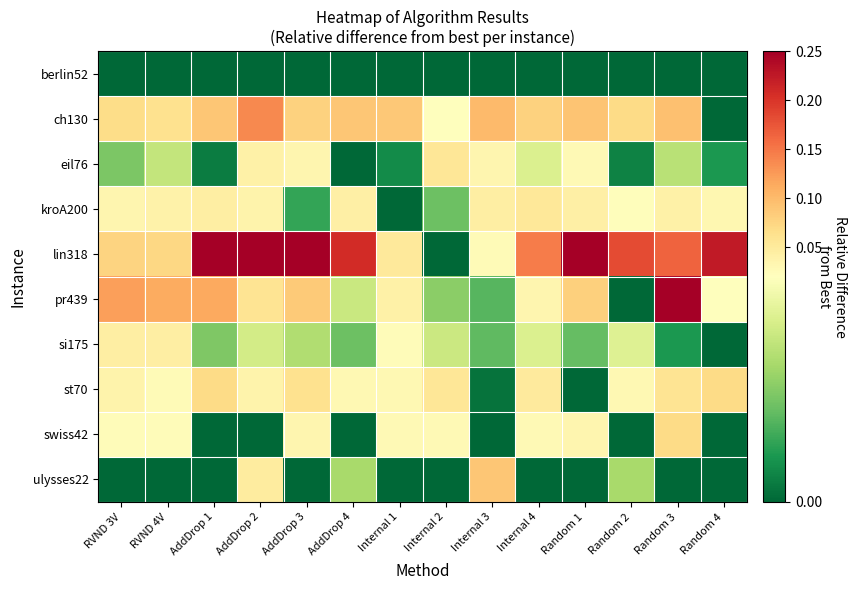

Reading left to right, list all the values displayed in this chart.

berlin52: RVND 3V=0.0	RVND 4V=0.0	AddDrop 1=0.0	AddDrop 2=0.0	AddDrop 3=0.0	AddDrop 4=0.0	Internal 1=0.0	Internal 2=0.0	Internal 3=0.0	Internal 4=0.0	Random 1=0.0	Random 2=0.0	Random 3=0.0	Random 4=0.0
ch130: RVND 3V=0.1	RVND 4V=0.1	AddDrop 1=0.1	AddDrop 2=0.1	AddDrop 3=0.1	AddDrop 4=0.1	Internal 1=0.1	Internal 2=0.0	Internal 3=0.1	Internal 4=0.1	Random 1=0.1	Random 2=0.1	Random 3=0.1	Random 4=0.0
eil76: RVND 3V=0.0	RVND 4V=0.0	AddDrop 1=0.0	AddDrop 2=0.0	AddDrop 3=0.0	AddDrop 4=0.0	Internal 1=0.0	Internal 2=0.1	Internal 3=0.0	Internal 4=0.0	Random 1=0.0	Random 2=0.0	Random 3=0.0	Random 4=0.0
kroA200: RVND 3V=0.0	RVND 4V=0.0	AddDrop 1=0.0	AddDrop 2=0.0	AddDrop 3=0.0	AddDrop 4=0.0	Internal 1=0.0	Internal 2=0.0	Internal 3=0.0	Internal 4=0.1	Random 1=0.0	Random 2=0.0	Random 3=0.0	Random 4=0.0
lin318: RVND 3V=0.1	RVND 4V=0.1	AddDrop 1=0.3	AddDrop 2=0.4	AddDrop 3=0.3	AddDrop 4=0.2	Internal 1=0.1	Internal 2=0.0	Internal 3=0.0	Internal 4=0.1	Random 1=0.4	Random 2=0.2	Random 3=0.2	Random 4=0.2
pr439: RVND 3V=0.1	RVND 4V=0.1	AddDrop 1=0.1	AddDrop 2=0.1	AddDrop 3=0.1	AddDrop 4=0.0	Internal 1=0.0	Internal 2=0.0	Internal 3=0.0	Internal 4=0.0	Random 1=0.1	Random 2=0.0	Random 3=0.3	Random 4=0.0
si175: RVND 3V=0.0	RVND 4V=0.0	AddDrop 1=0.0	AddDrop 2=0.0	AddDrop 3=0.0	AddDrop 4=0.0	Internal 1=0.0	Internal 2=0.0	Internal 3=0.0	Internal 4=0.0	Random 1=0.0	Random 2=0.0	Random 3=0.0	Random 4=0.0
st70: RVND 3V=0.0	RVND 4V=0.0	AddDrop 1=0.1	AddDrop 2=0.0	AddDrop 3=0.1	AddDrop 4=0.0	Internal 1=0.0	Internal 2=0.1	Internal 3=0.0	Internal 4=0.0	Random 1=0.0	Random 2=0.0	Random 3=0.1	Random 4=0.1
swiss42: RVND 3V=0.0	RVND 4V=0.0	AddDrop 1=0.0	AddDrop 2=0.0	AddDrop 3=0.0	AddDrop 4=0.0	Internal 1=0.0	Internal 2=0.0	Internal 3=0.0	Internal 4=0.0	Random 1=0.0	Random 2=0.0	Random 3=0.1	Random 4=0.0
ulysses22: RVND 3V=0.0	RVND 4V=0.0	AddDrop 1=0.0	AddDrop 2=0.0	AddDrop 3=0.0	AddDrop 4=0.0	Internal 1=0.0	Internal 2=0.0	Internal 3=0.1	Internal 4=0.0	Random 1=0.0	Random 2=0.0	Random 3=0.0	Random 4=0.0